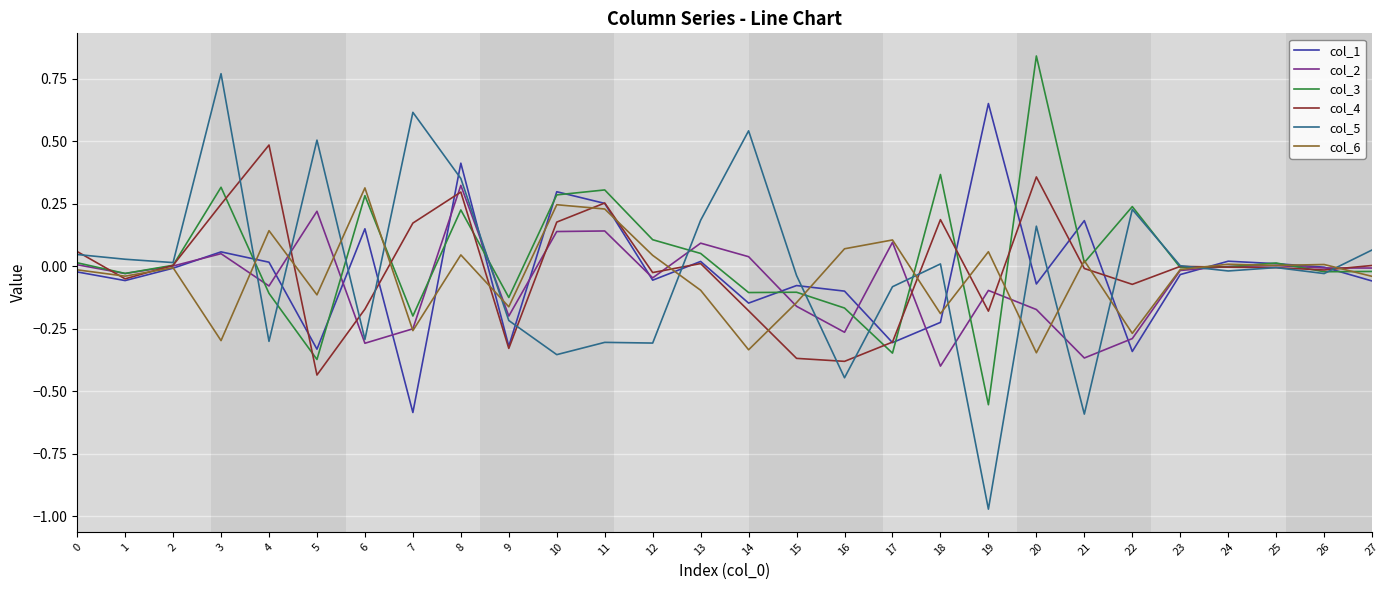

Which series has the widest spread of values?

col_5